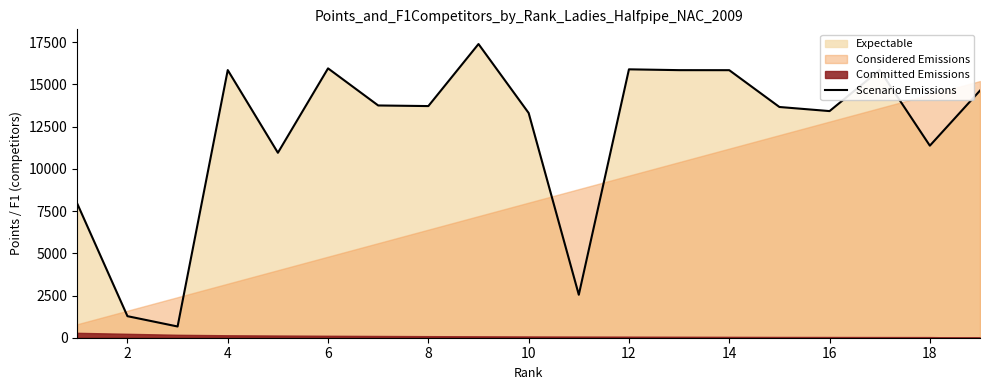

How many points are lower than both their immediate neighbors (excluding endpoints)?

6